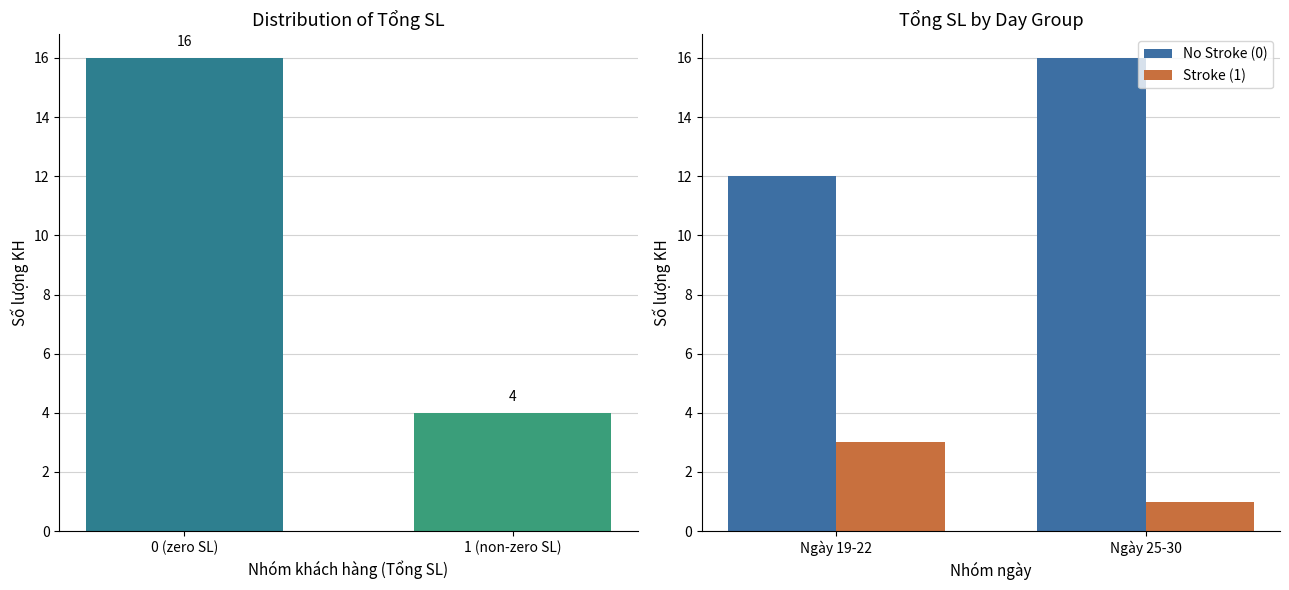

At which label is No Stroke (0) closest to 14?

Ngày 19-22